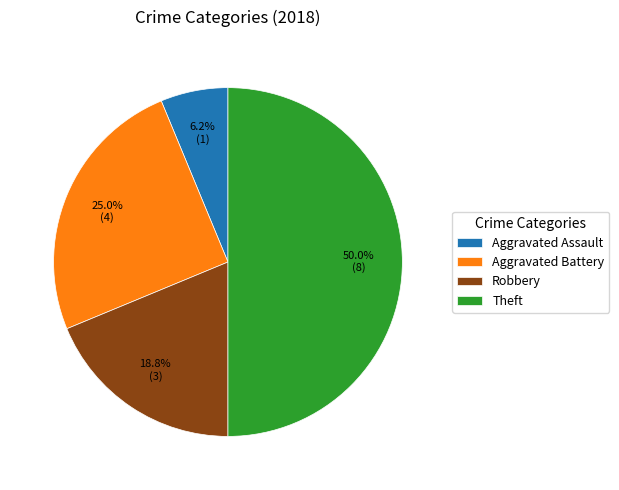

Combined, what portion of the pie is Aggravated Assault and Robbery?

25.0%